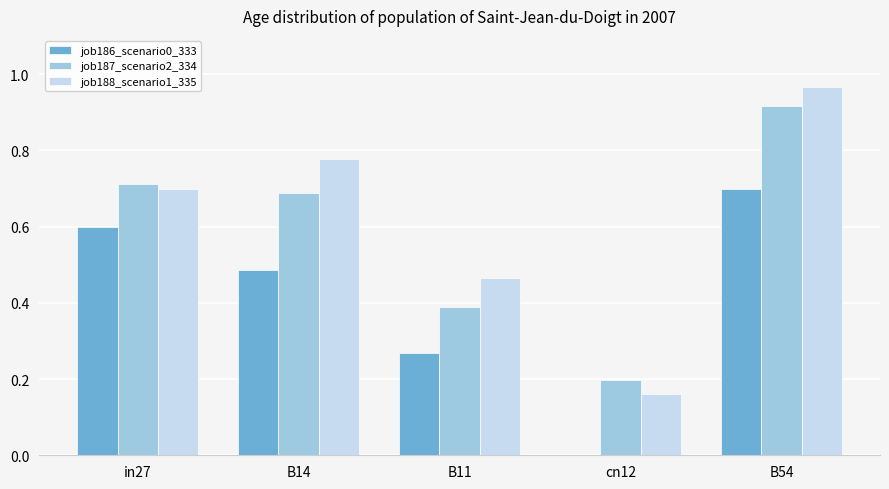

What is the sum of all job186_scenario0_333 values?

2.1